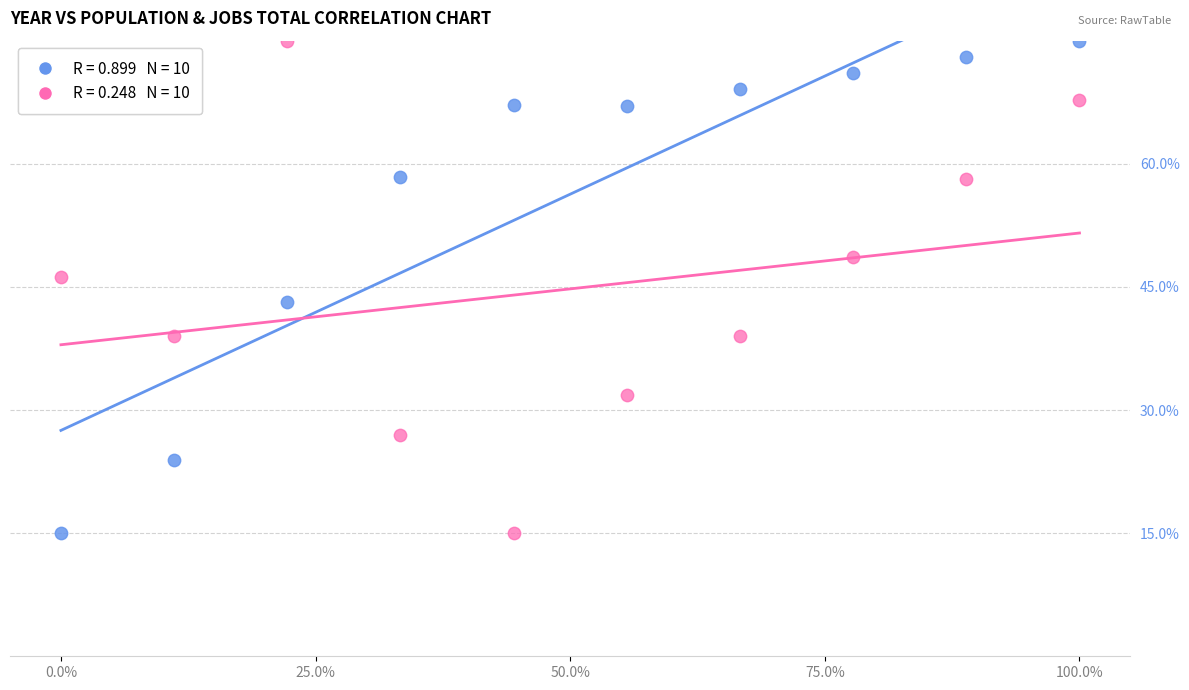

Across all data points, what is the range of Y values (max minus min)?

60.0